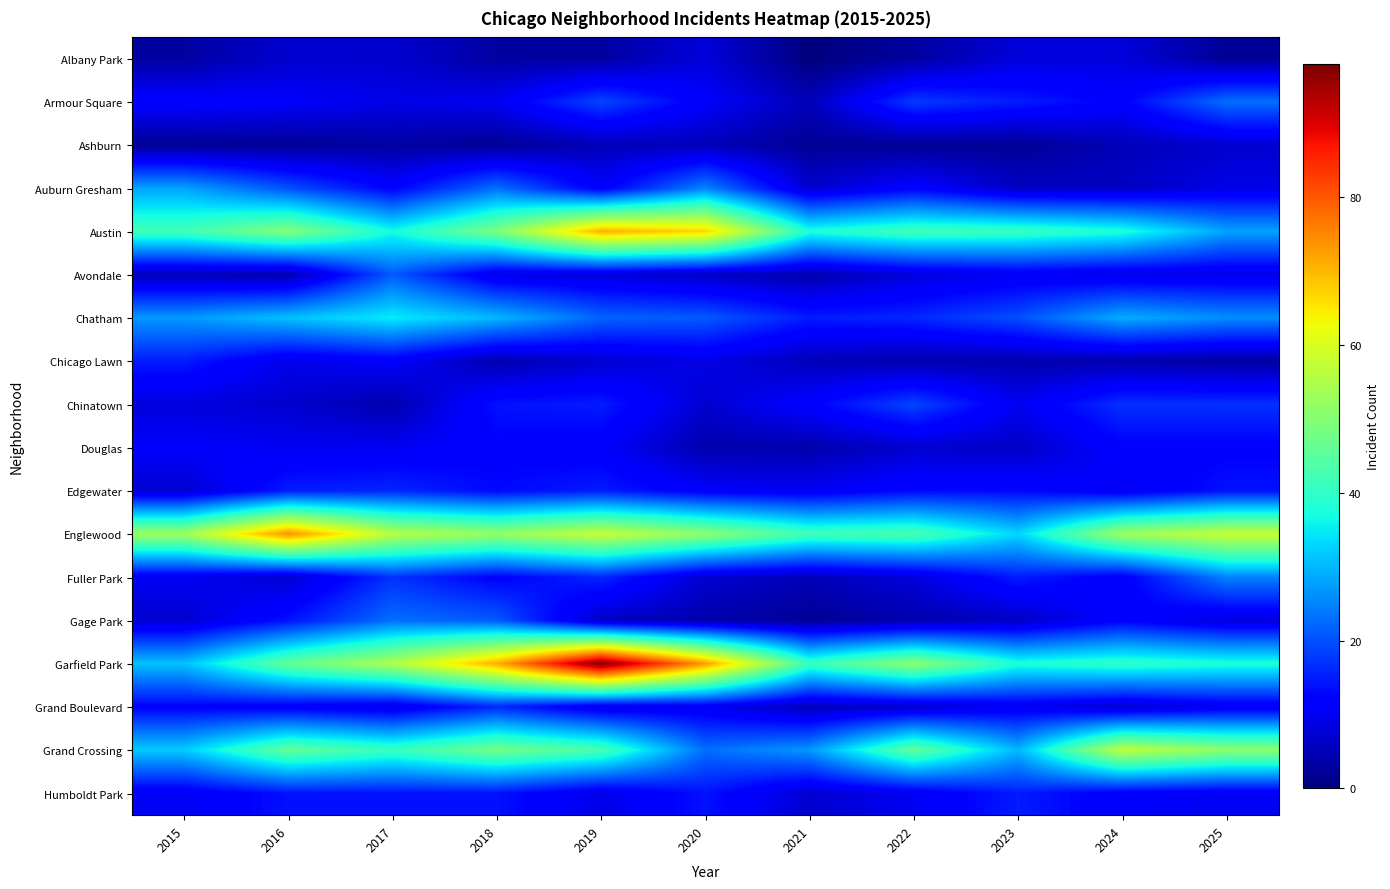

How many distinct data groups are displayed?

18